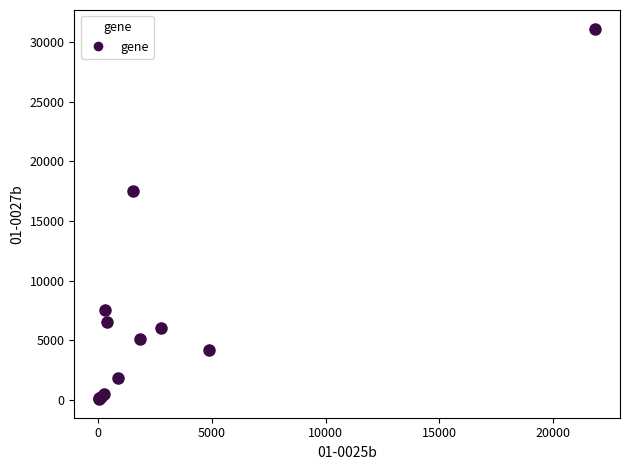

What Y value in the scatter plot is closest to 15603?

17537.5